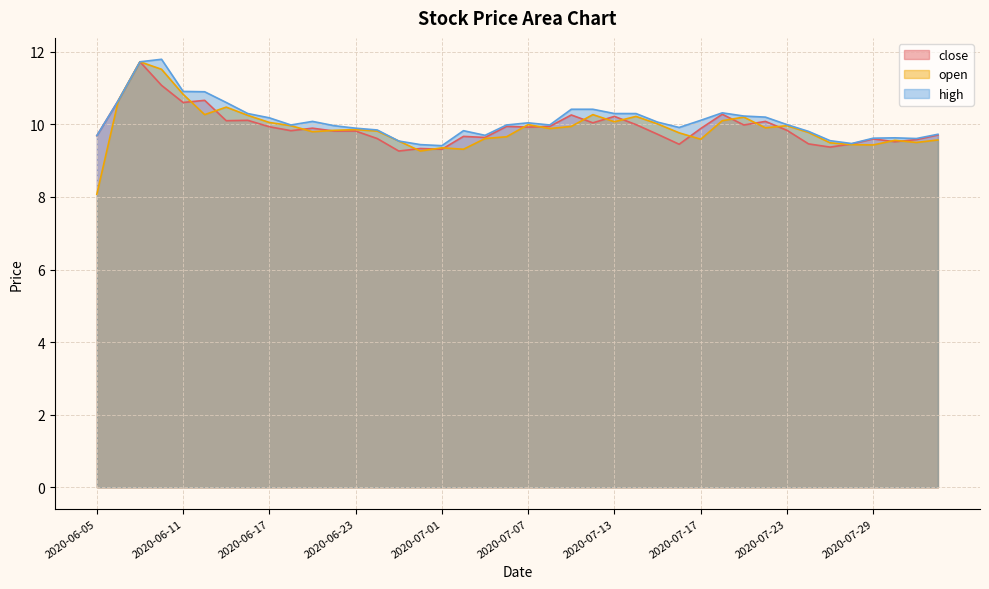

What position from the left is 2020-06-19?

11